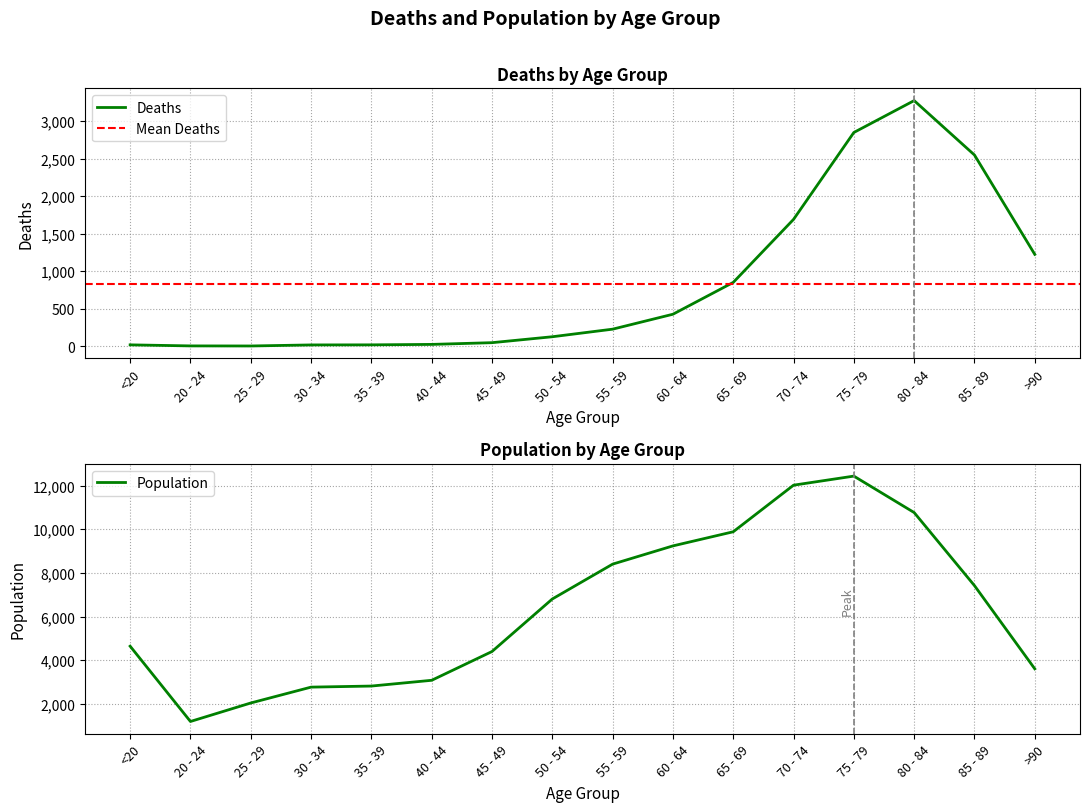

True or false: Deaths has a value of 4113 at 75 - 79.

False